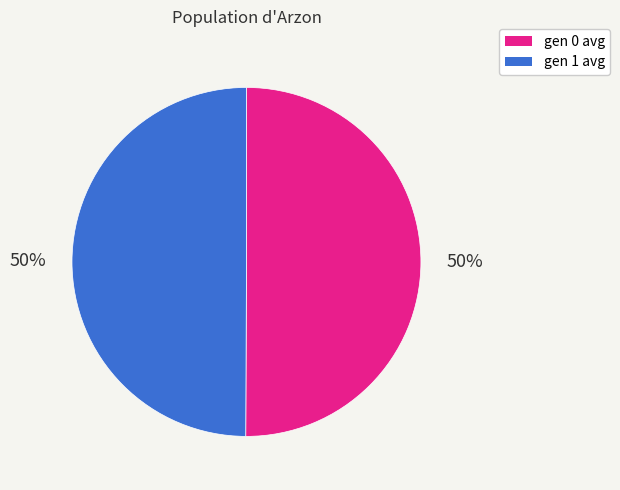

Is it true that gen 1 avg is 57% of the pie?

False